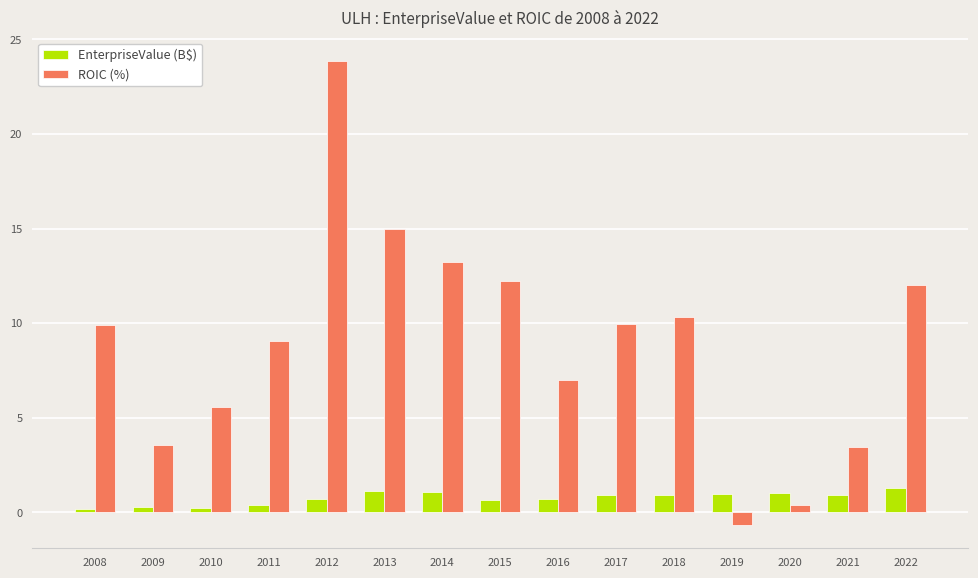

What is the spread (max minus min) of values at 2012?

23.2